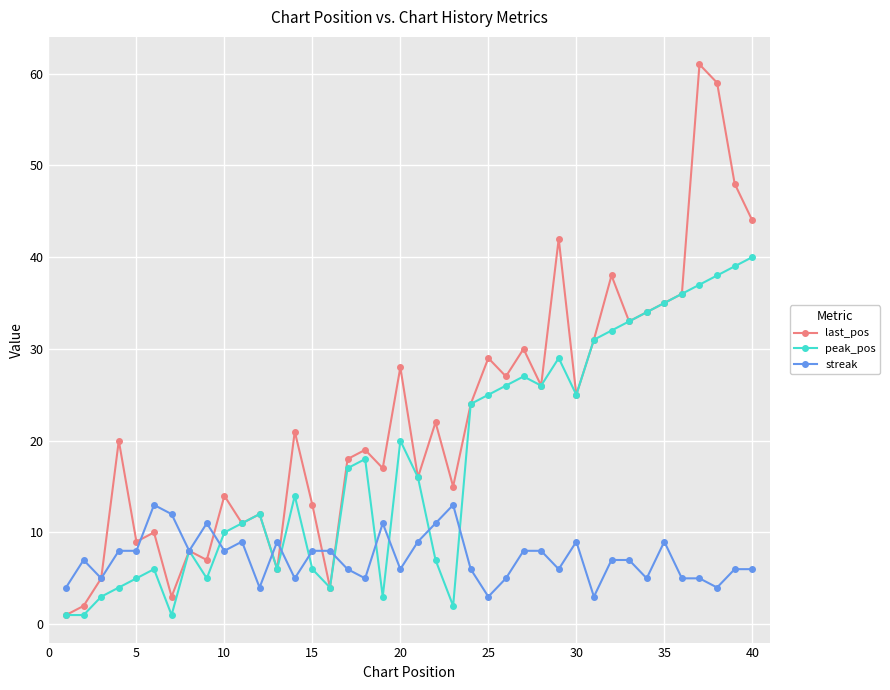

Which series has the largest total across all categories?

last_pos